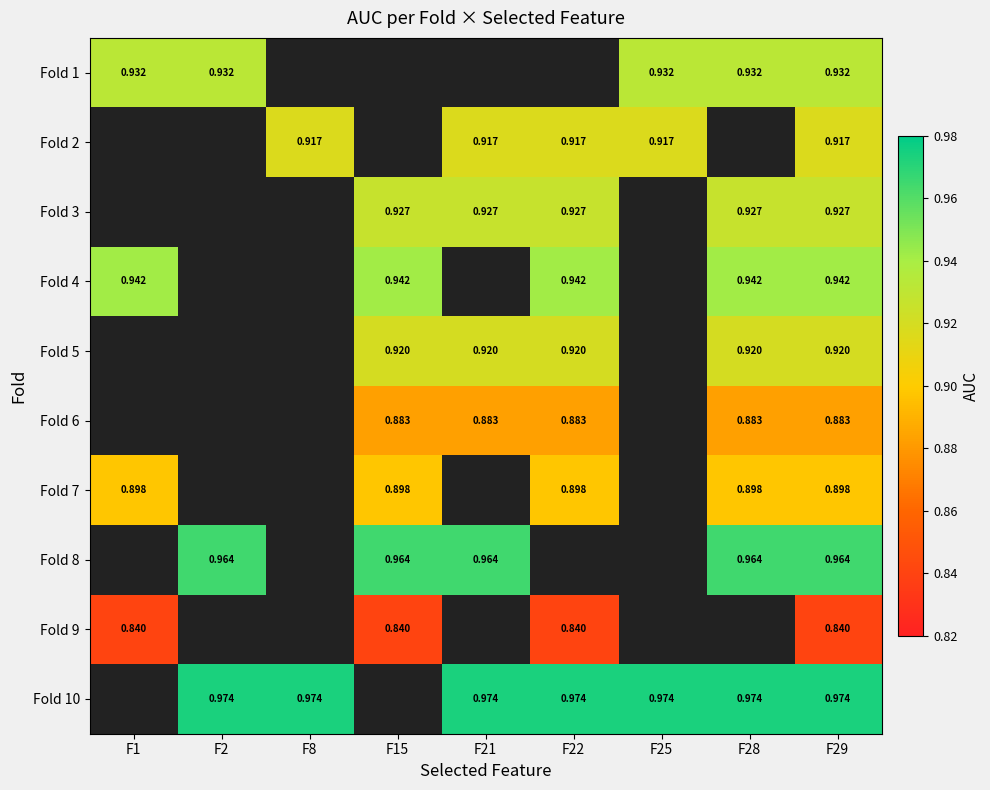

Which label corresponds to the largest value in the chart?

F2